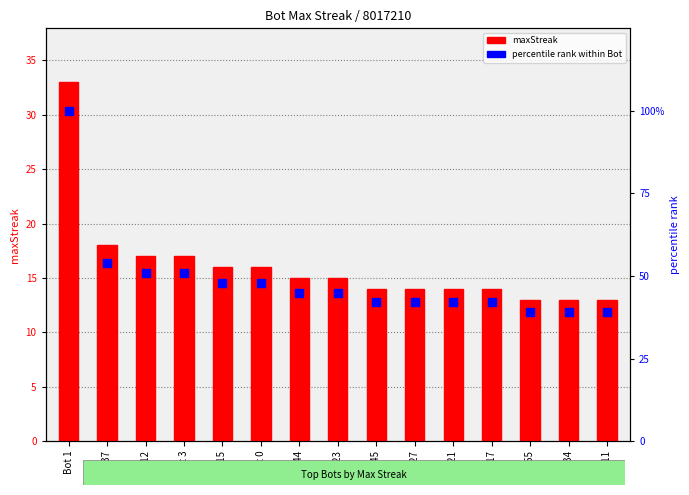

At how many categories does at least one series exceed 43?

8